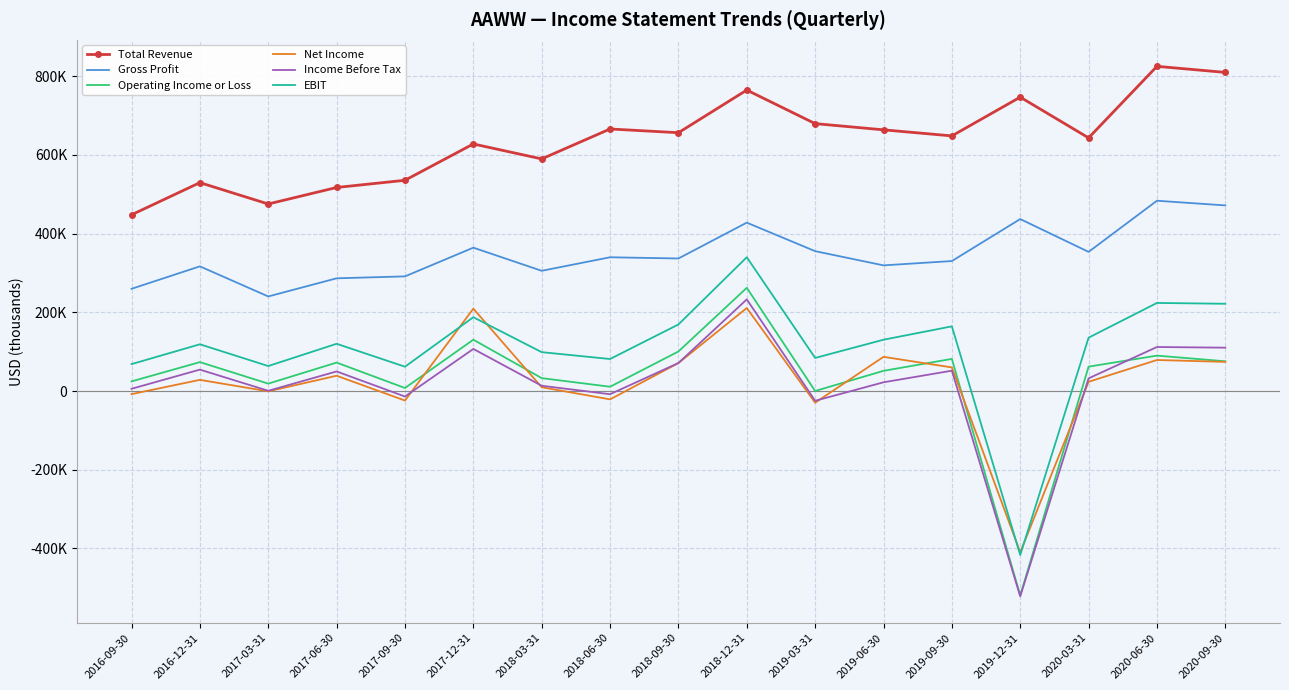

What are all the series names shown in the legend?

Total Revenue, Gross Profit, Operating Income or Loss, Net Income, Income Before Tax, EBIT